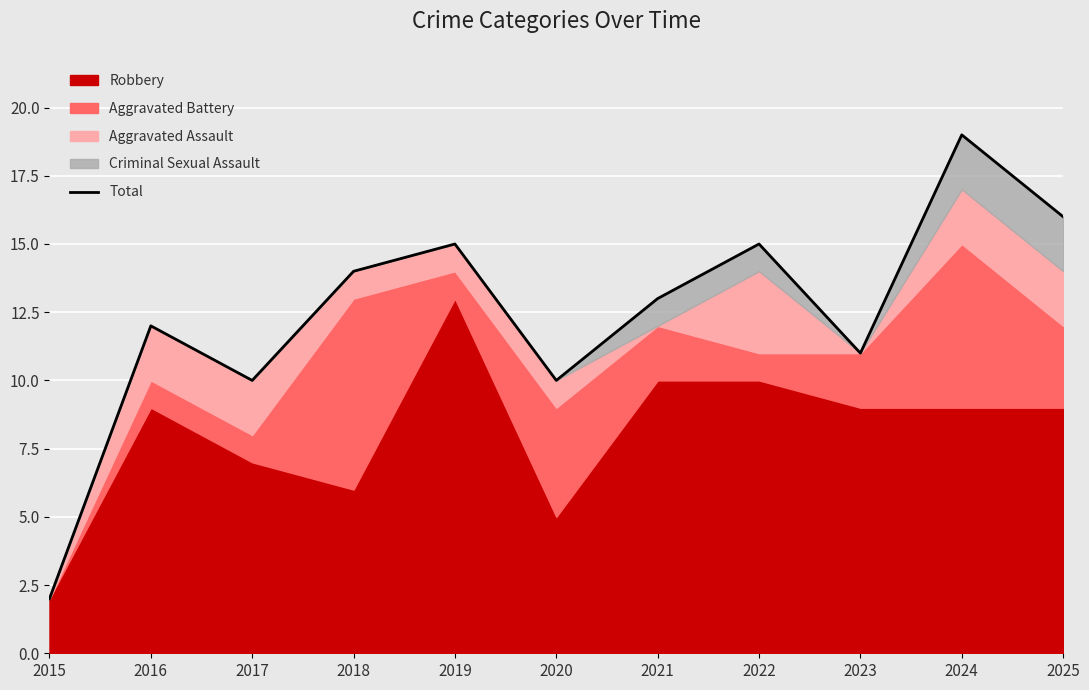

Reading left to right, transcribe all the data shown in this chart.

2	12	10	14	15	10	13	15	11	19	16